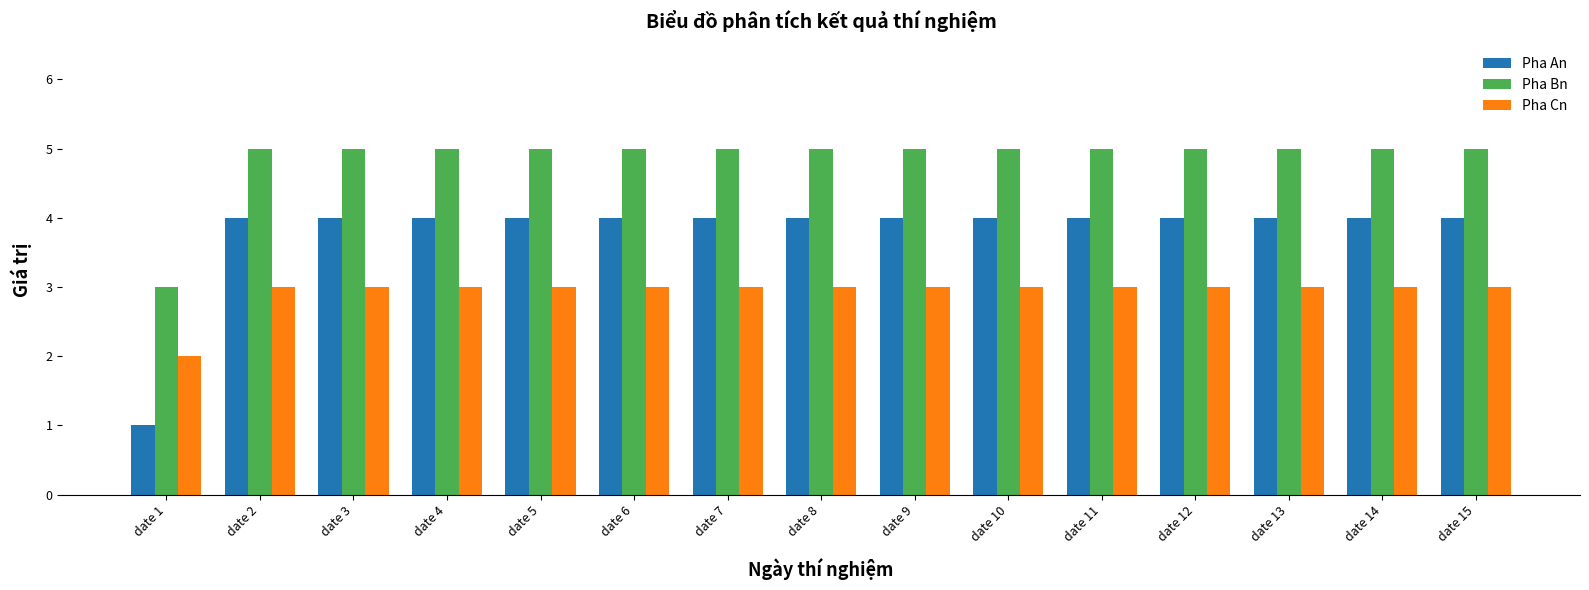

At date 11, list the series in order from smallest to largest.

Pha Cn, Pha An, Pha Bn